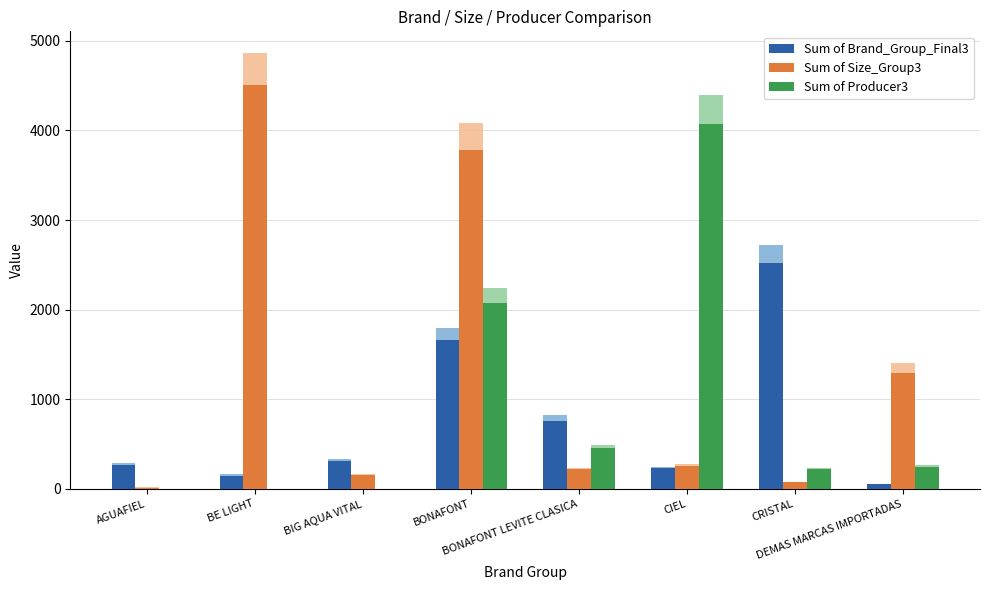

Reading left to right, extract all data points from this chart.

Sum of Brand_Group_Final3: AGUAFIEL=264.9	BE LIGHT=148.2	BIG AQUA VITAL=305.9	BONAFONT=1660.6	BONAFONT LEVITE CLASICA=758.9	CIEL=227.8	CRISTAL=2523.4	DEMAS MARCAS IMPORTADAS=49.5
Sum of Size_Group3: AGUAFIEL=14.3	BE LIGHT=4503.0	BIG AQUA VITAL=153.4	BONAFONT=3777.4	BONAFONT LEVITE CLASICA=217.1	CIEL=258.3	CRISTAL=74.6	DEMAS MARCAS IMPORTADAS=1297.9
Sum of Producer3: AGUAFIEL=0.0	BE LIGHT=0.0	BIG AQUA VITAL=0.0	BONAFONT=2072.8	BONAFONT LEVITE CLASICA=451.8	CIEL=4072.0	CRISTAL=218.2	DEMAS MARCAS IMPORTADAS=244.2